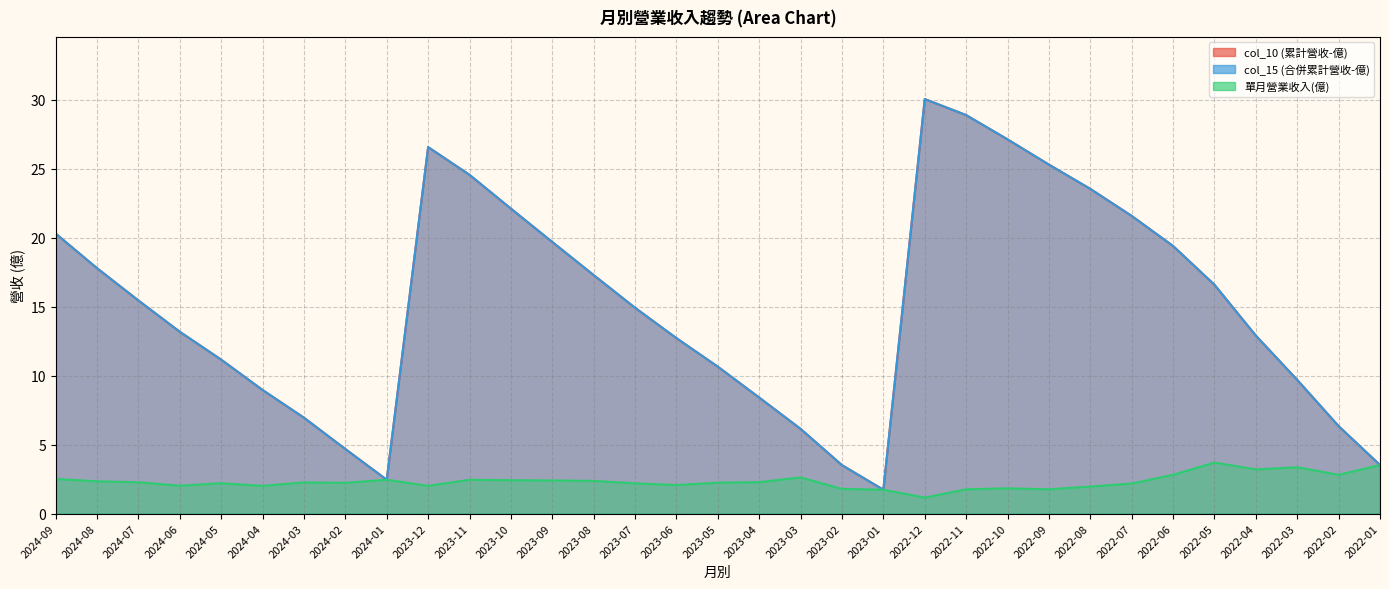

Is it true that col_15 (合併累計營收-億) equals 6.1 at 2023-03?

True